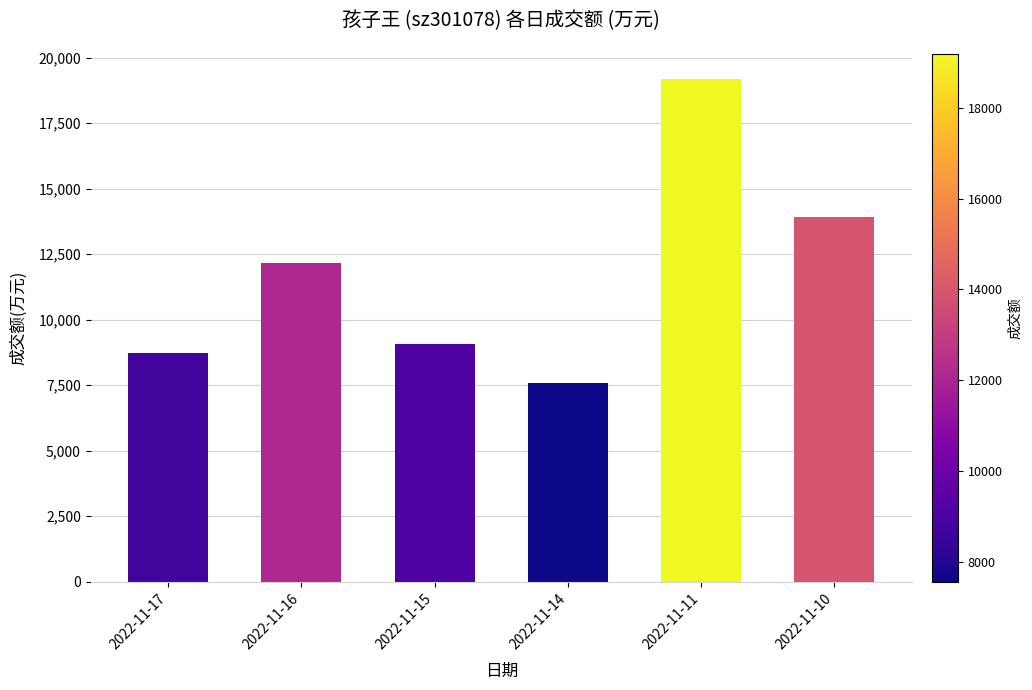

Where is the data nearest to the value 13378?

2022-11-10